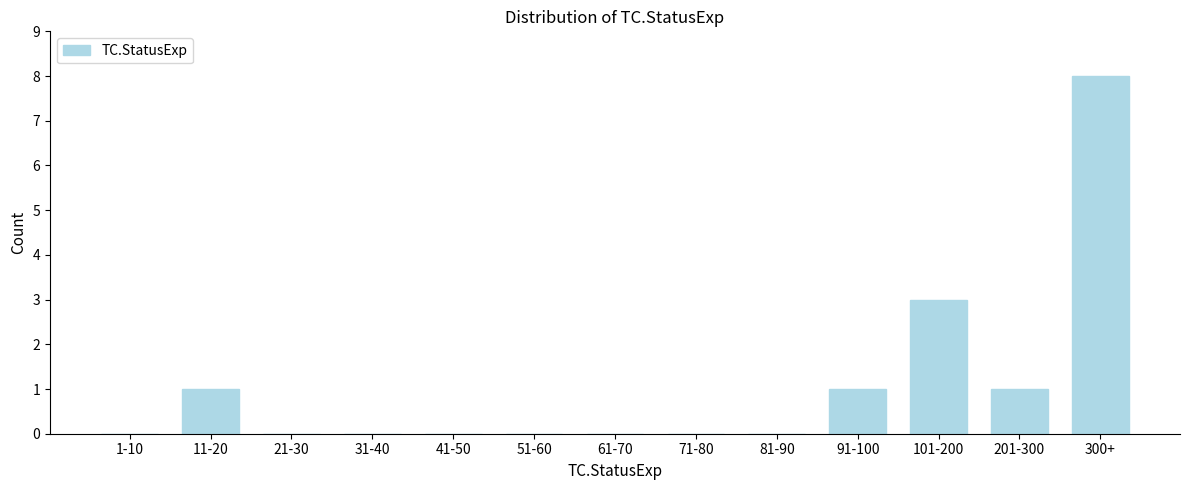

Reading right to left, extract all data points from this chart.

300+=8	201-300=1	101-200=3	91-100=1	81-90=0	71-80=0	61-70=0	51-60=0	41-50=0	31-40=0	21-30=0	11-20=1	1-10=0